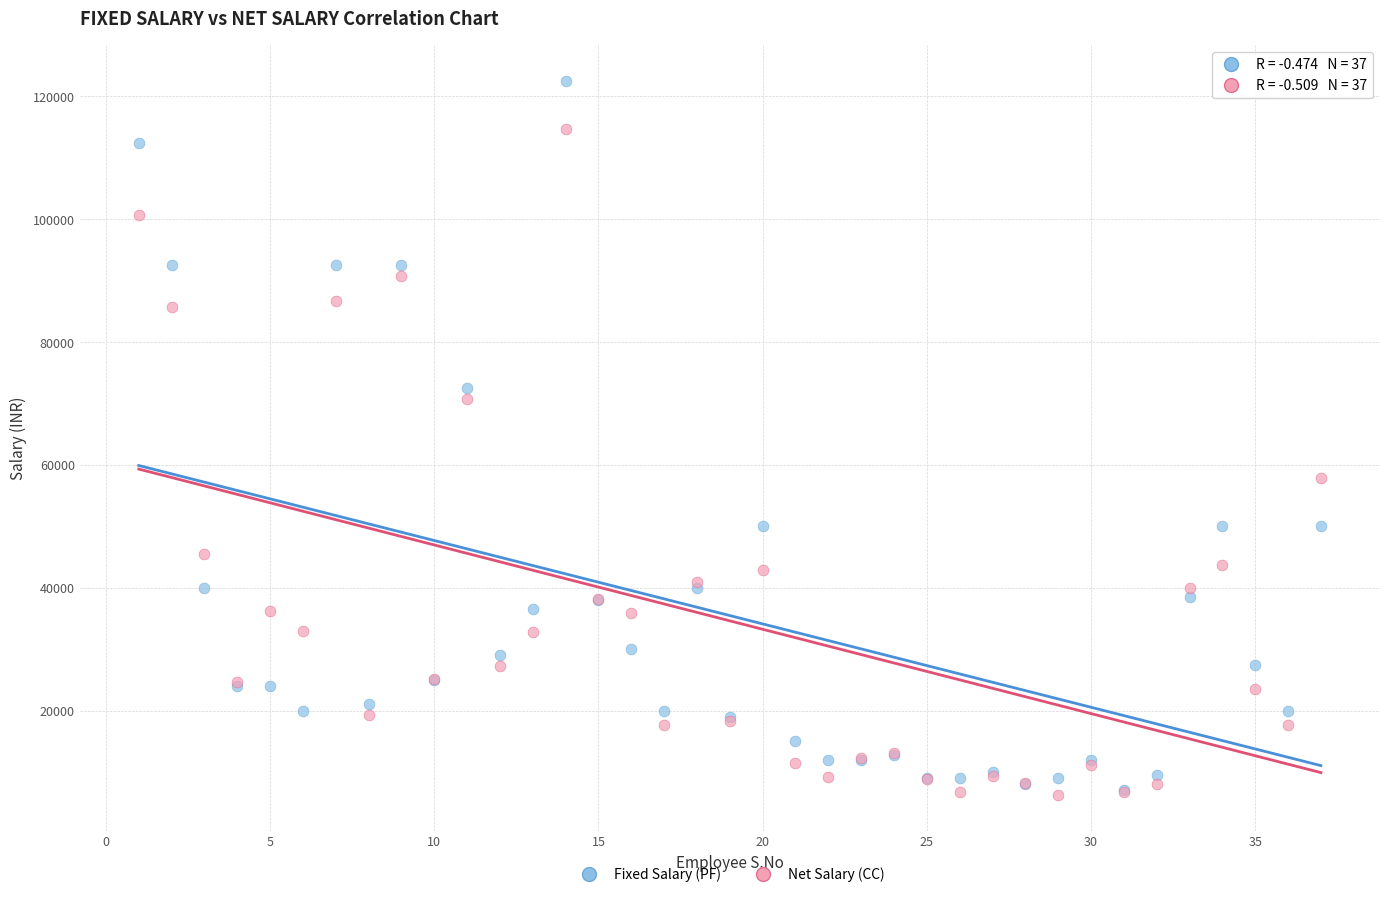

In the Net Salary (CC) series, what Y value is closest to 60449?

57900